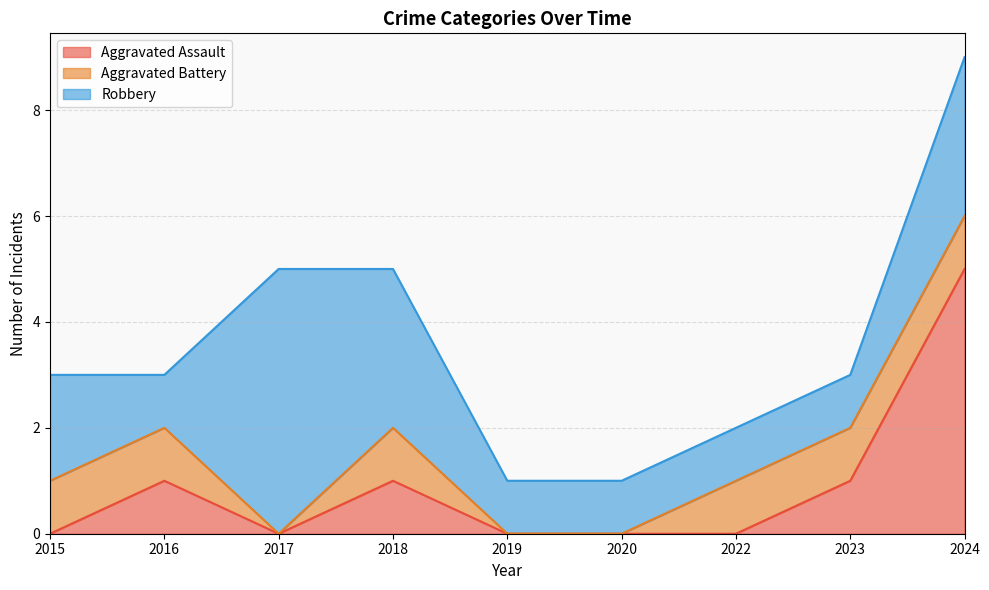

True or false: Aggravated Assault and Robbery intersect in this chart.

False